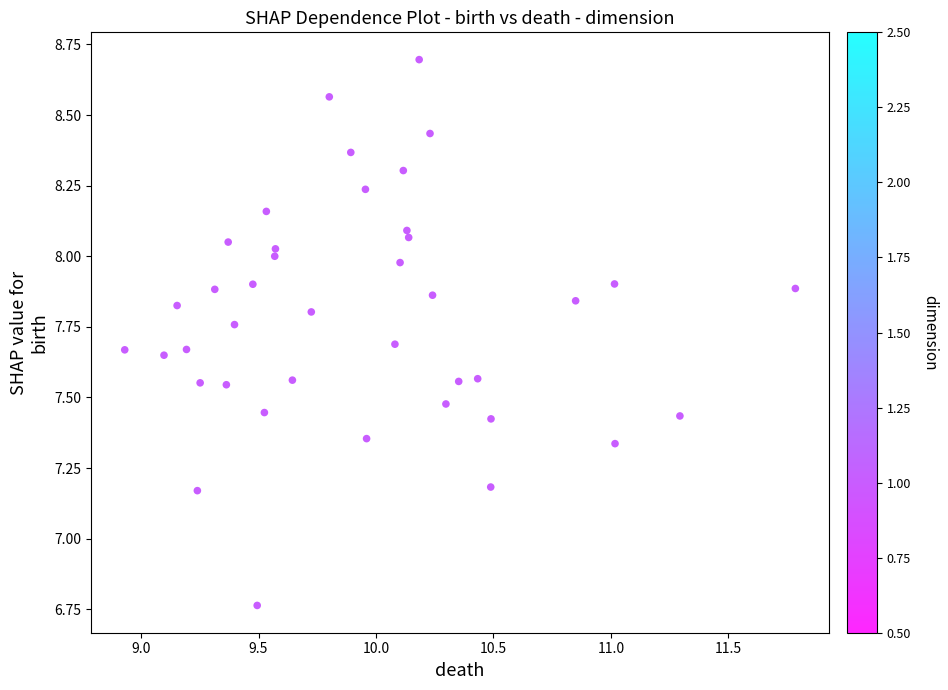

What is the range of Y values (max minus min)?

1.9